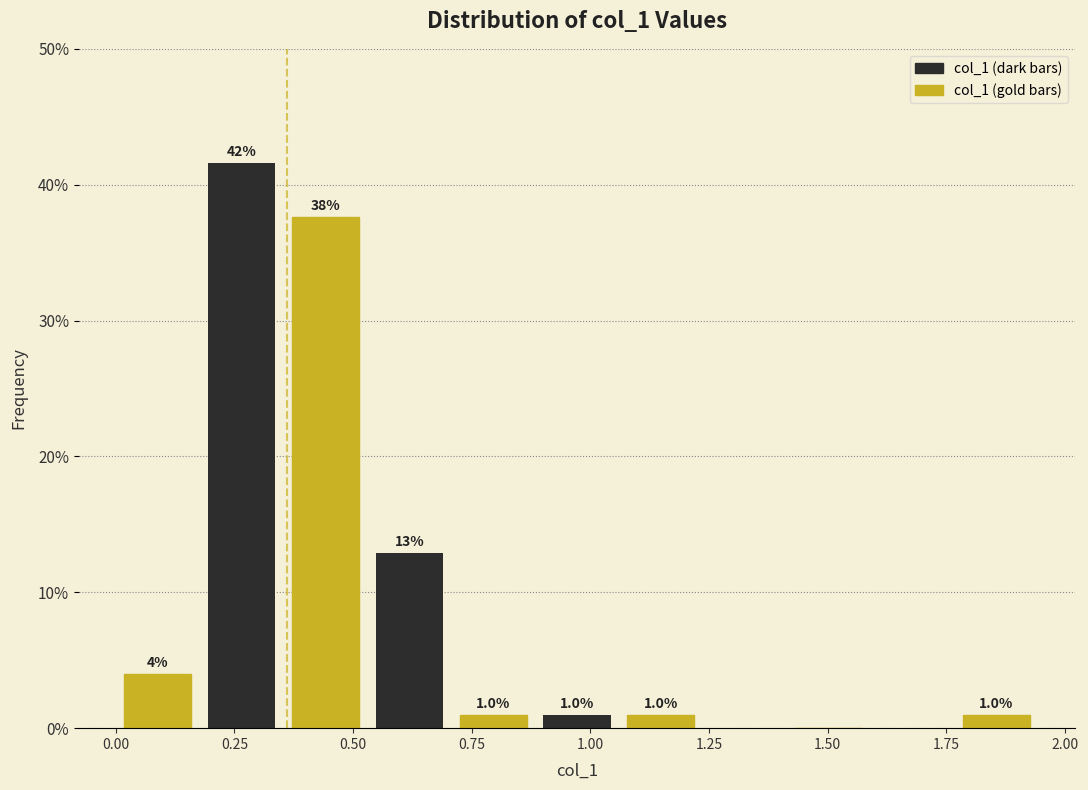

Read against the x-axis, roughly where is the centre of the tallest bar?

0.25